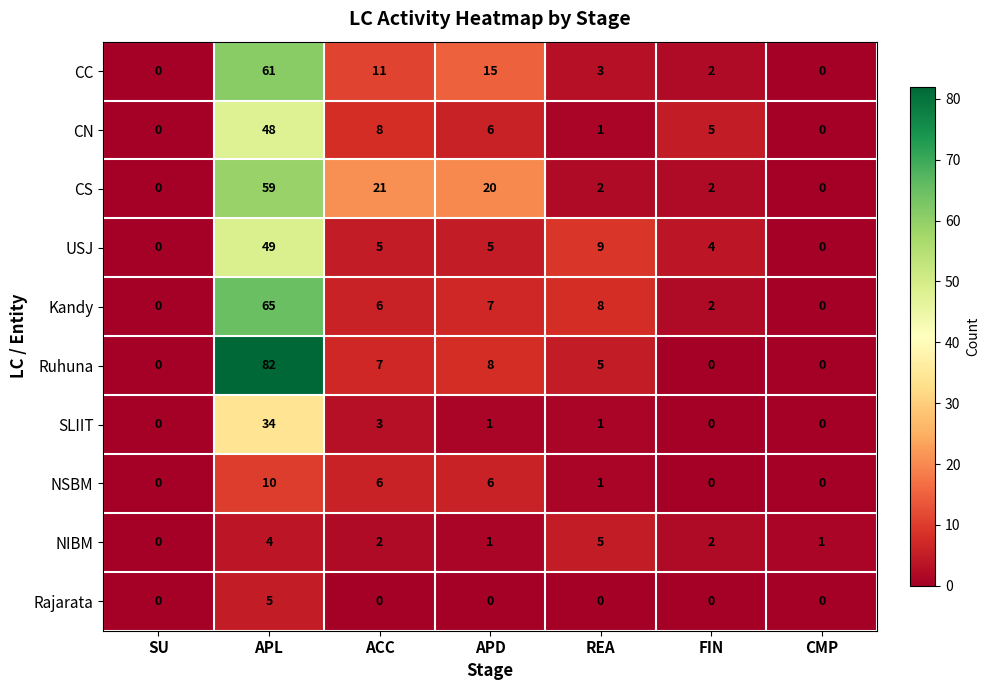

What is the difference between the Kandy values at CMP and APD?

7